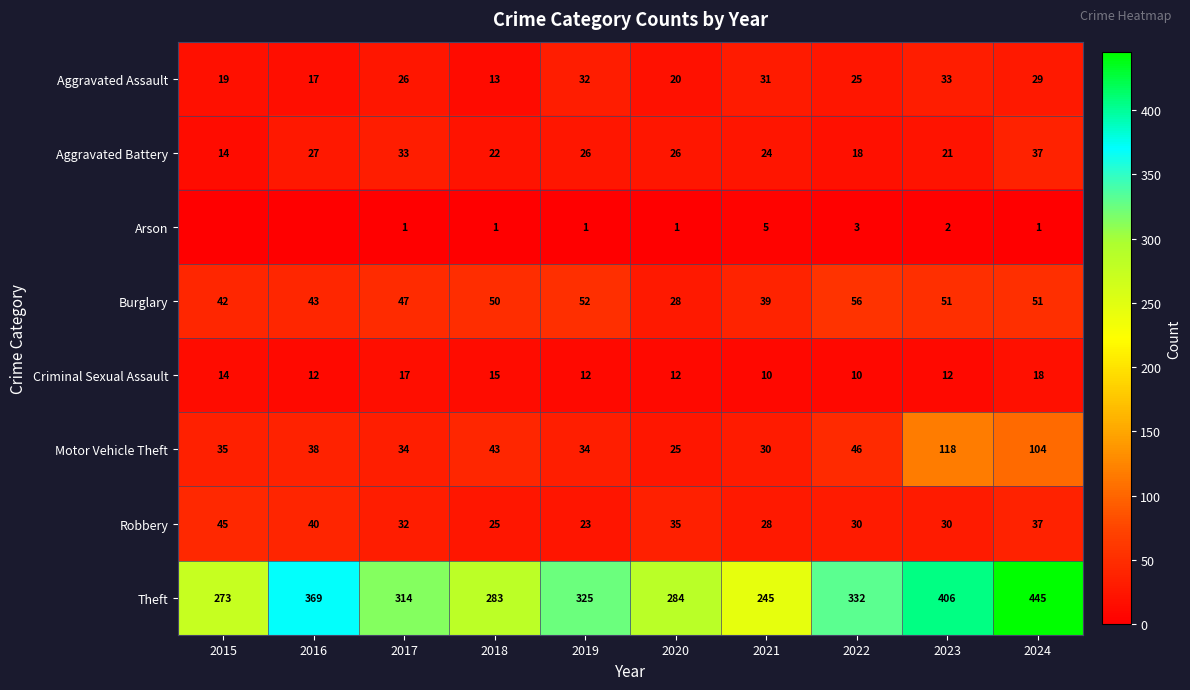

What is the difference between the highest and lowest values at 2020?

283